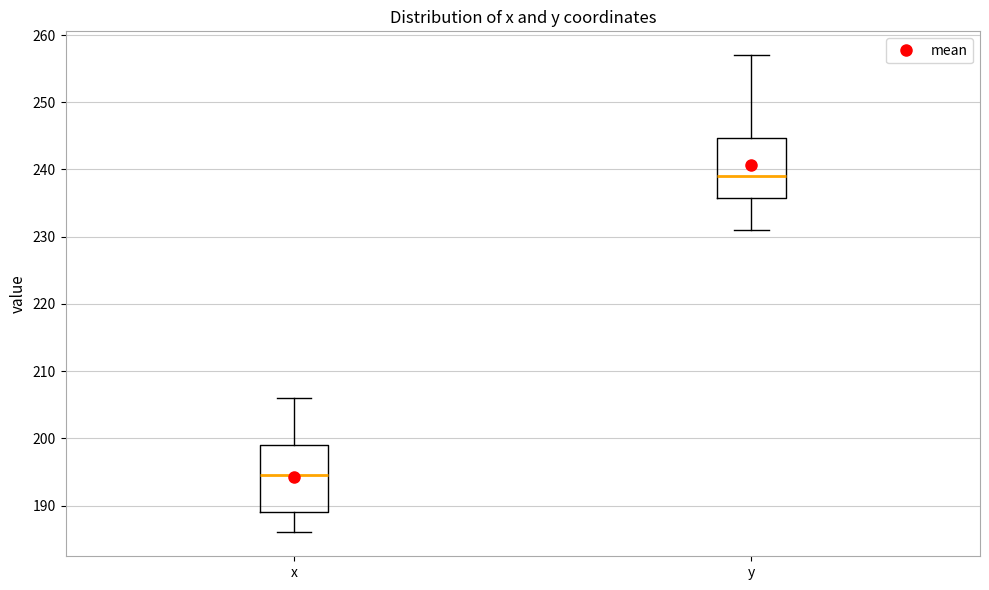

Comparing the boxes themselves (not the whiskers), which one is the tallest?

x